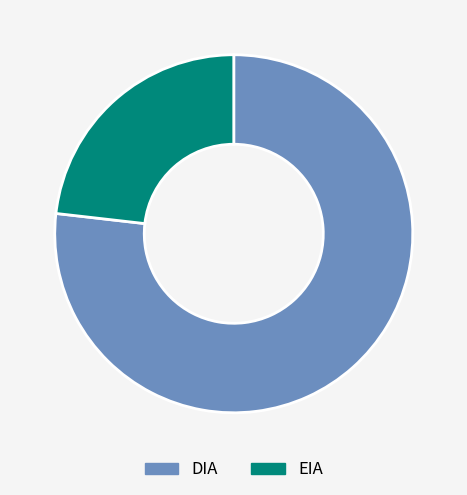

Is there a majority slice in this chart?

Yes